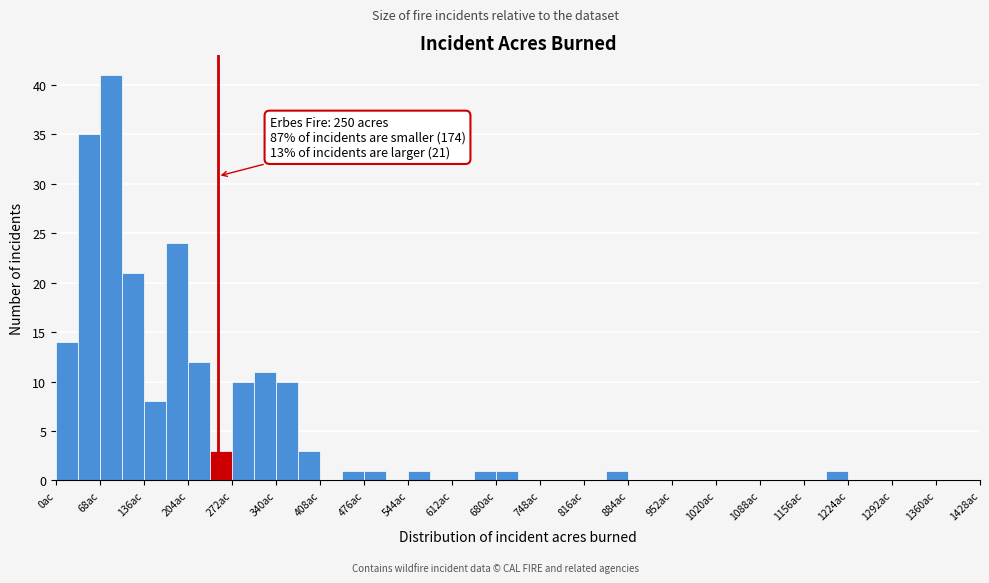

Read against the x-axis, roughly where is the centre of the tallest bar?

90